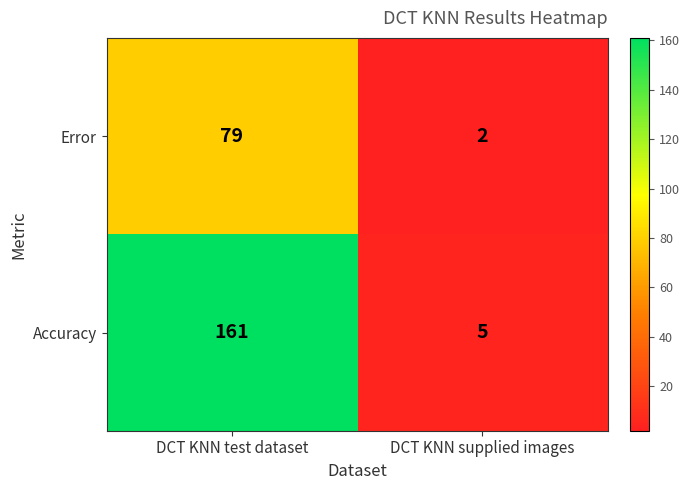

What is the sum of the Error values at DCT KNN supplied images and DCT KNN test dataset?

81